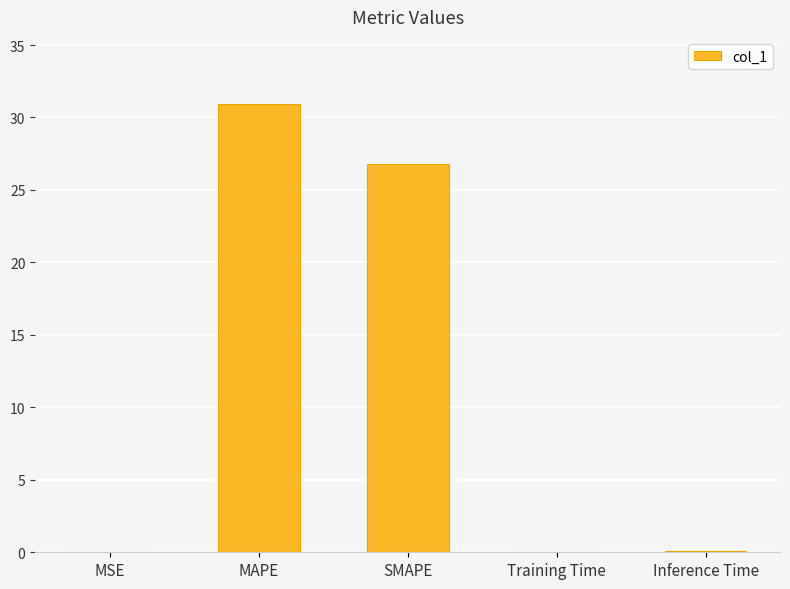

What is the sum of all values?

57.8